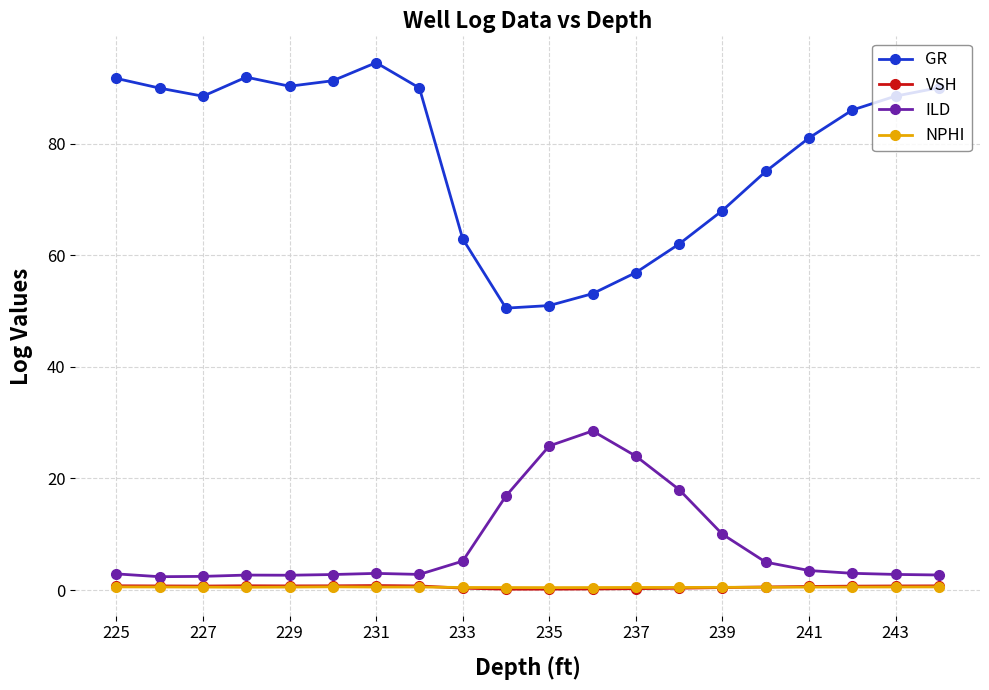

Which series has the largest range (max minus min)?

GR